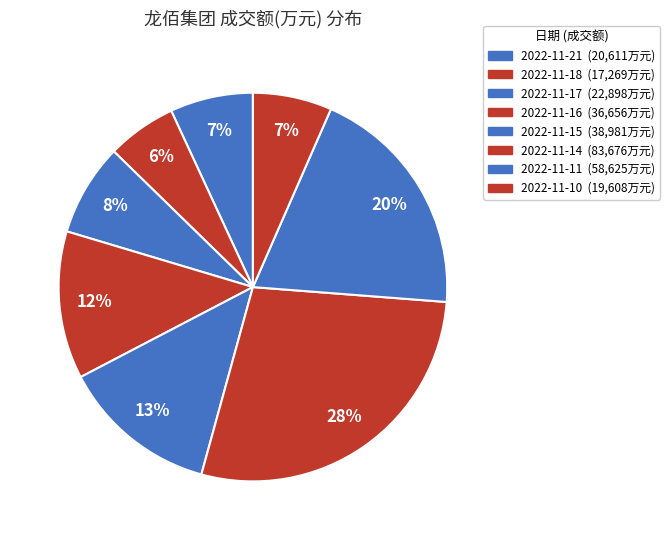

To the nearest percent, what is the average slice percentage?

12%